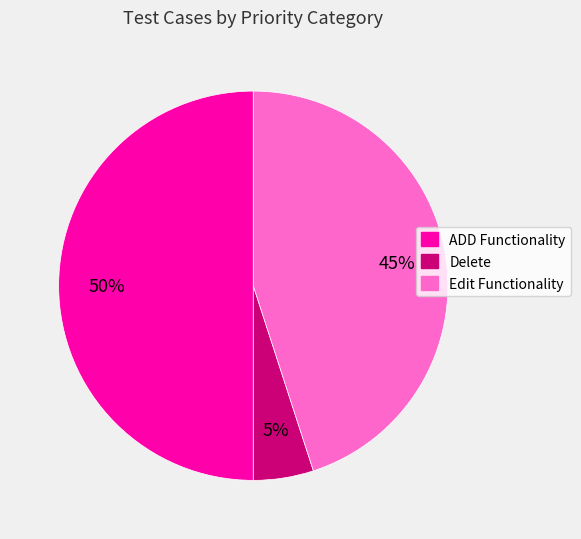

Which has a higher value, Delete or ADD Functionality?

ADD Functionality